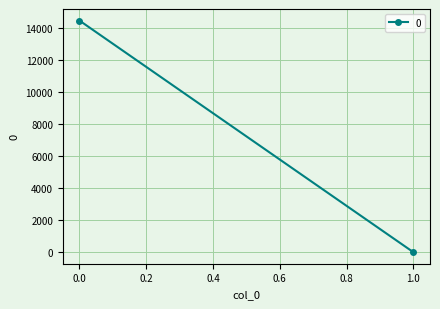

Reading left to right, transcribe all the data shown in this chart.

14439.6	0.0